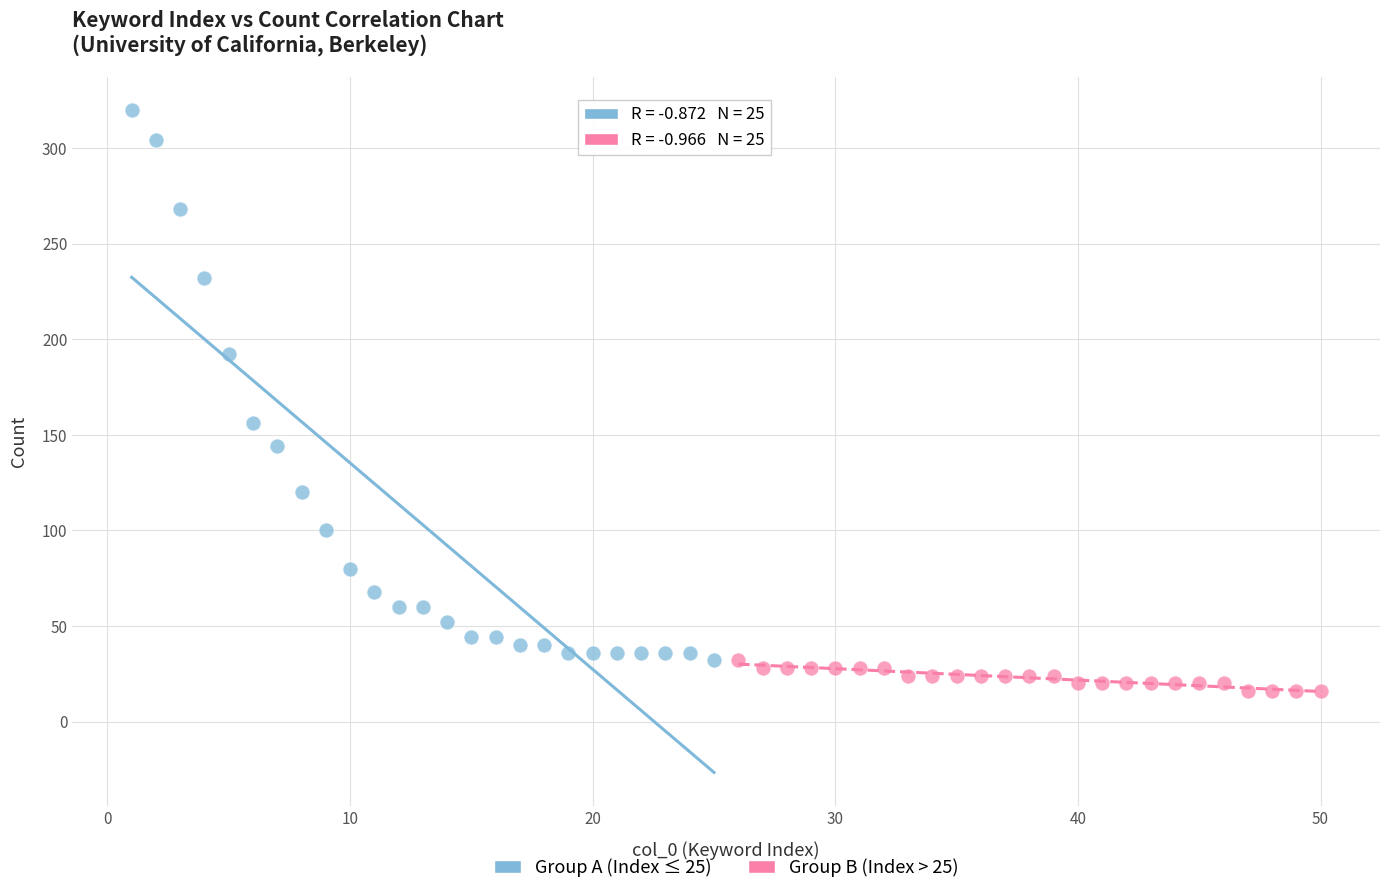

Which series reaches the minimum Y coordinate?

Group B (Index > 25)